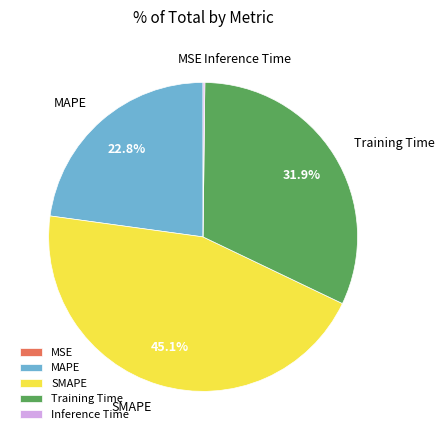

To the nearest percent, what portion does MAPE represent?

23%